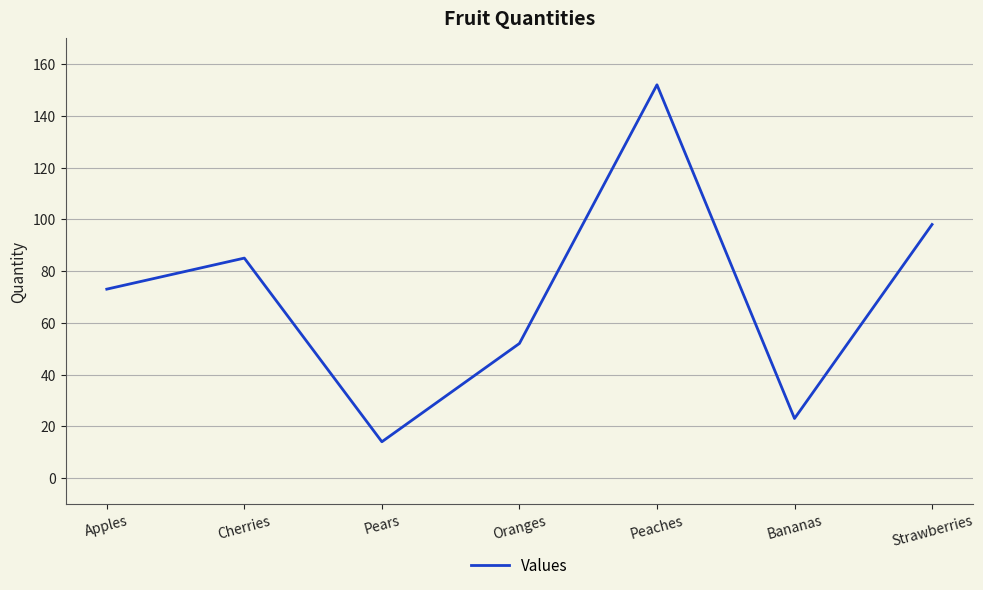

How many values are below 73?

3